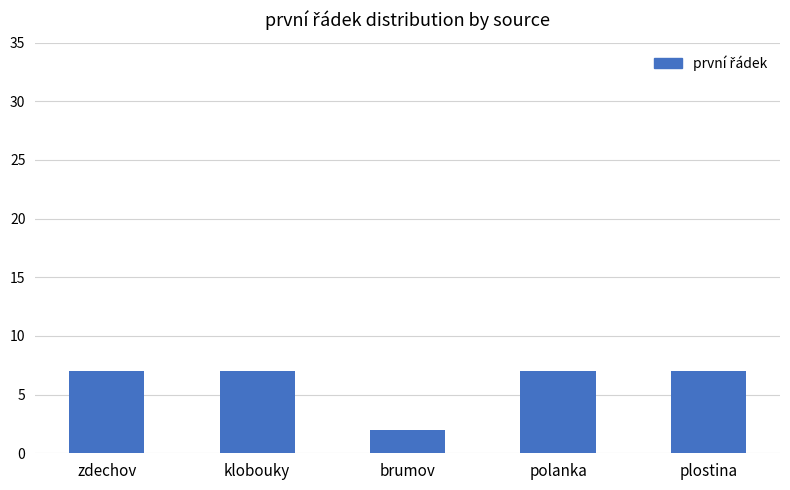

What is the value of the 1st bar from the left?

7